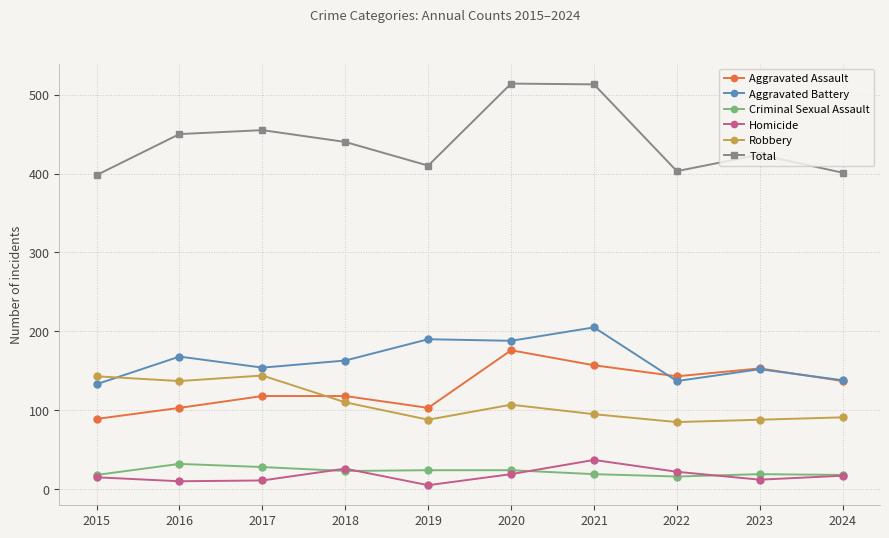

At how many categories does at least one series exceed 150?

10